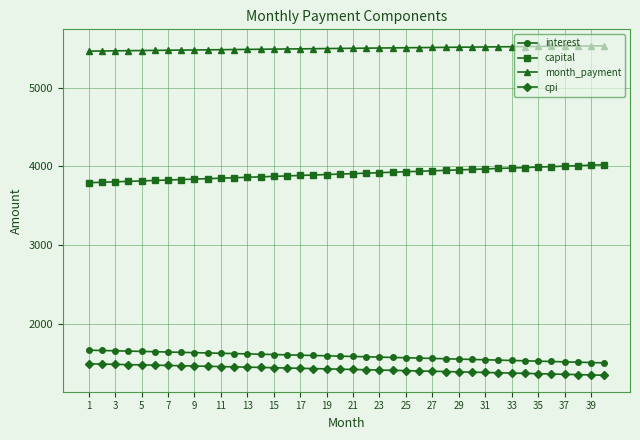

What is the highest value of the capital series?

4021.9